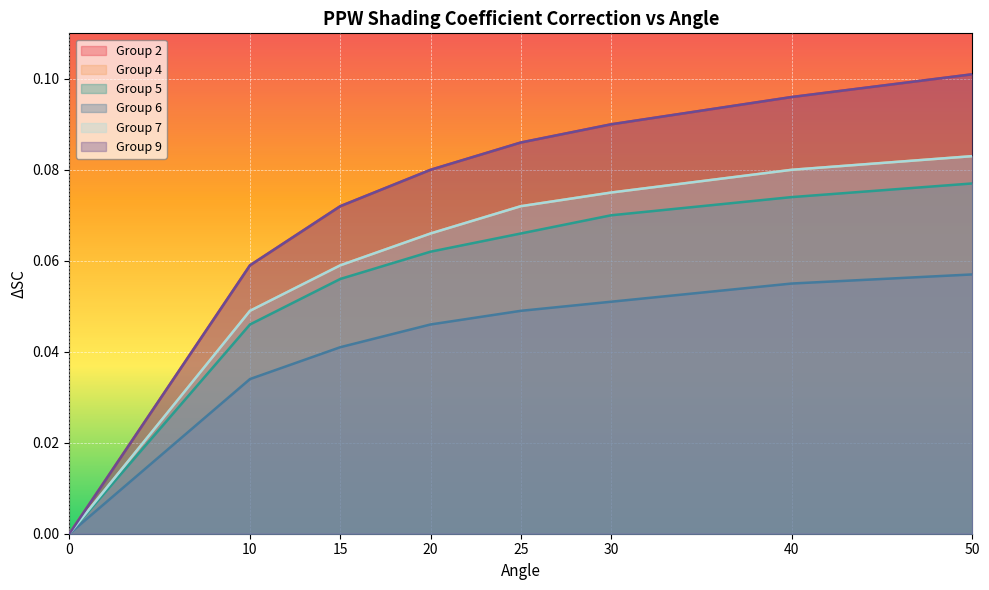

What is the difference between the maximum and minimum values in the Group 4 series?

0.1